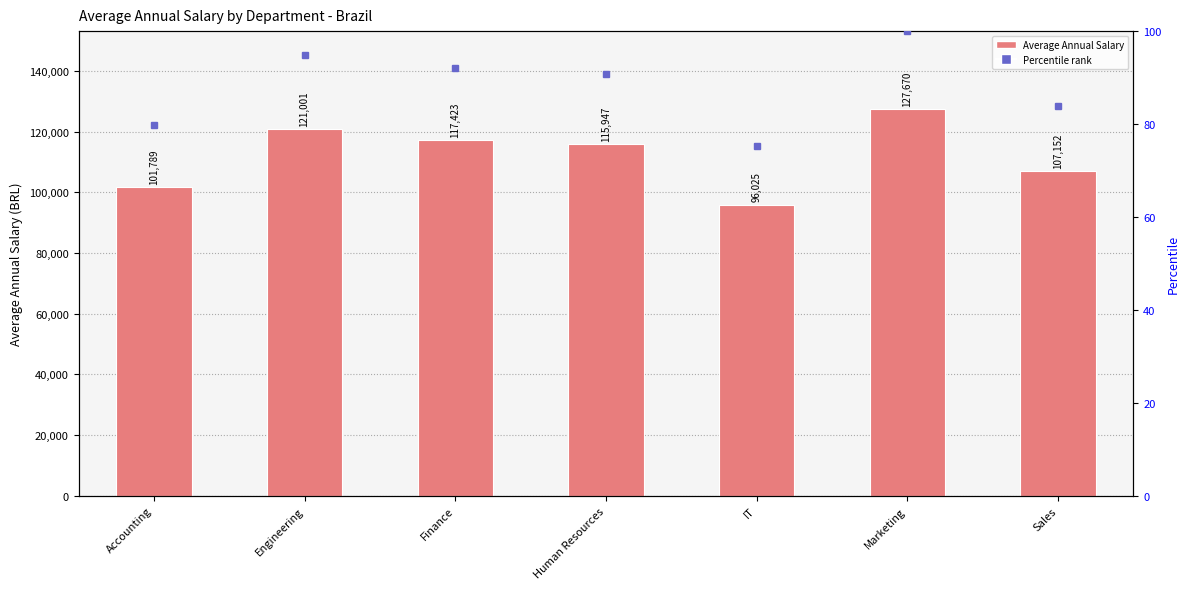

At which label does the data first exceed 115947?

Engineering